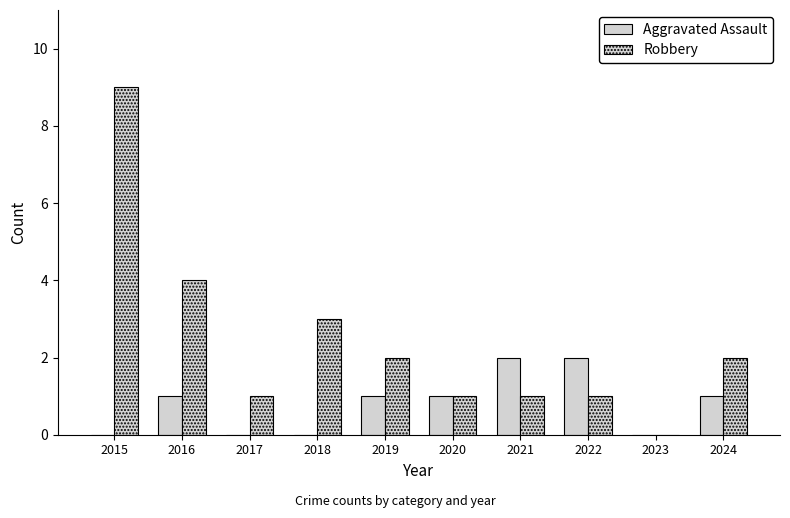

How many distinct data groups are displayed?

2